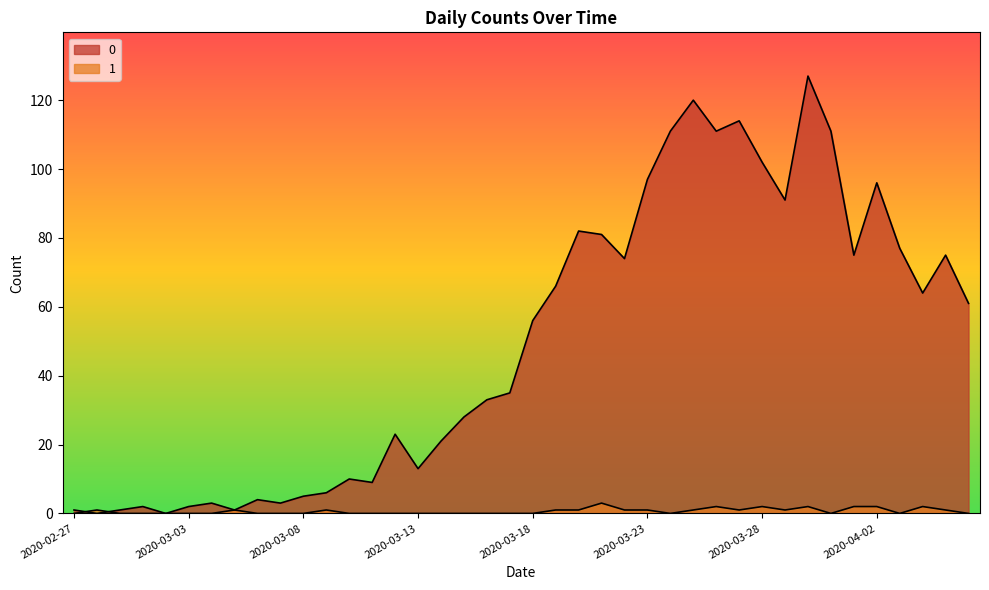

Where do 1 and 0 first cross each other?

2020-02-27 and 2020-02-28